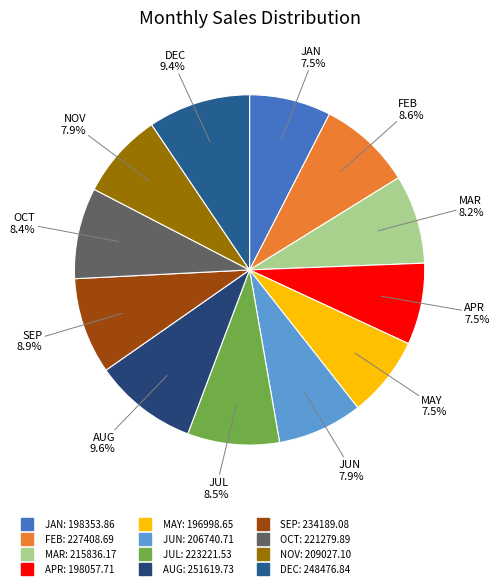

Does JAN represent more than half of the total?

No